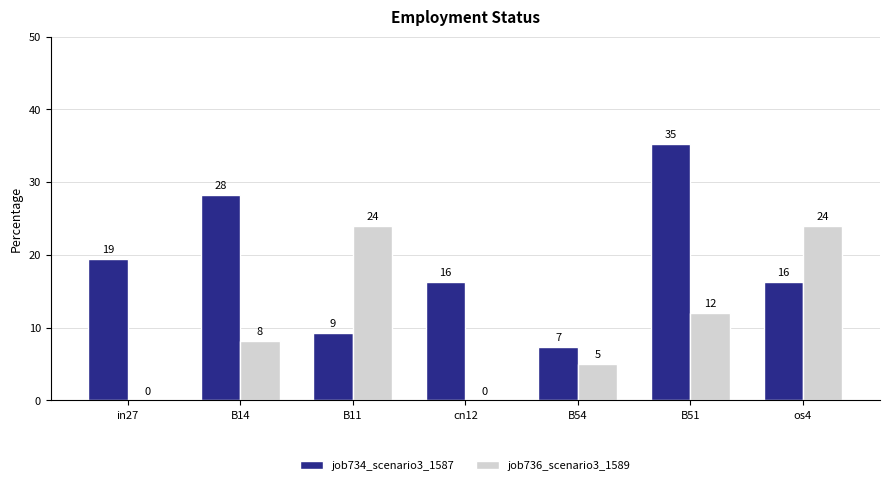

What are all the series names shown in the legend?

job734_scenario3_1587, job736_scenario3_1589